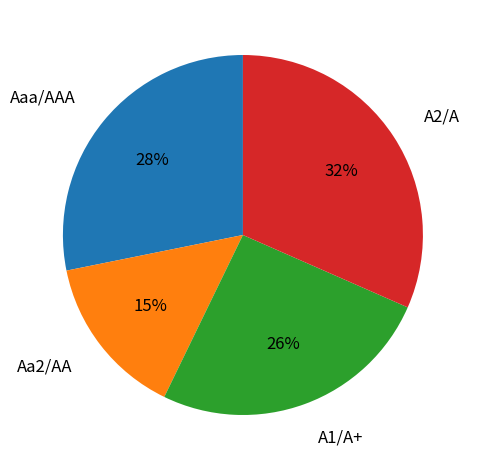

To the nearest percent, what is the difference between the largest and smallest slice percentages?

17%